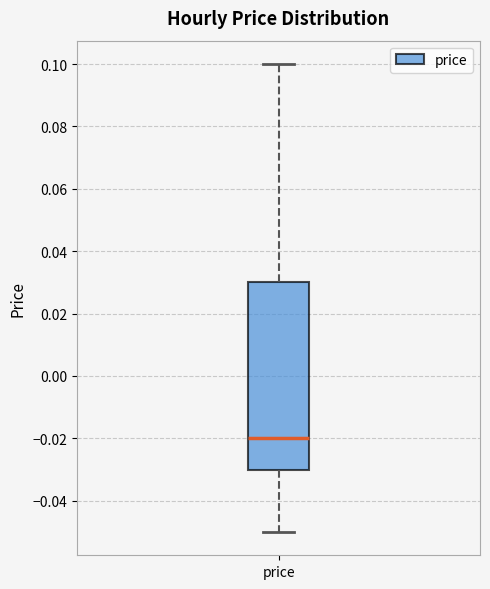

Where does the median line of the box for price sit on the y-axis? The values are not printed on the chart, so give them approximately, as read against the axis.

-0.02